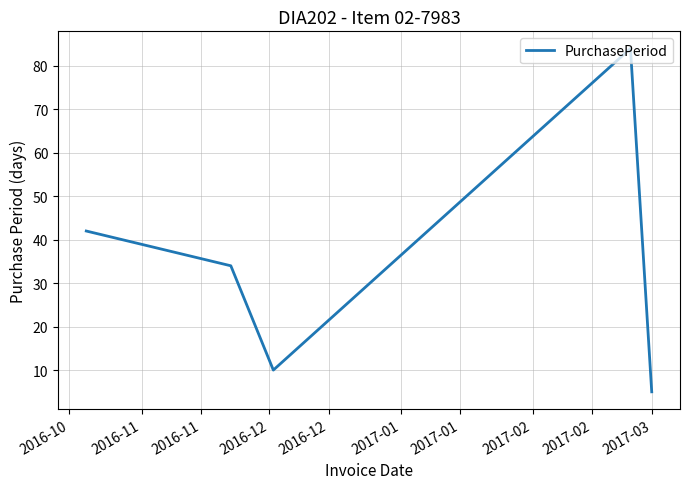

What is the maximum value shown in the chart?

84